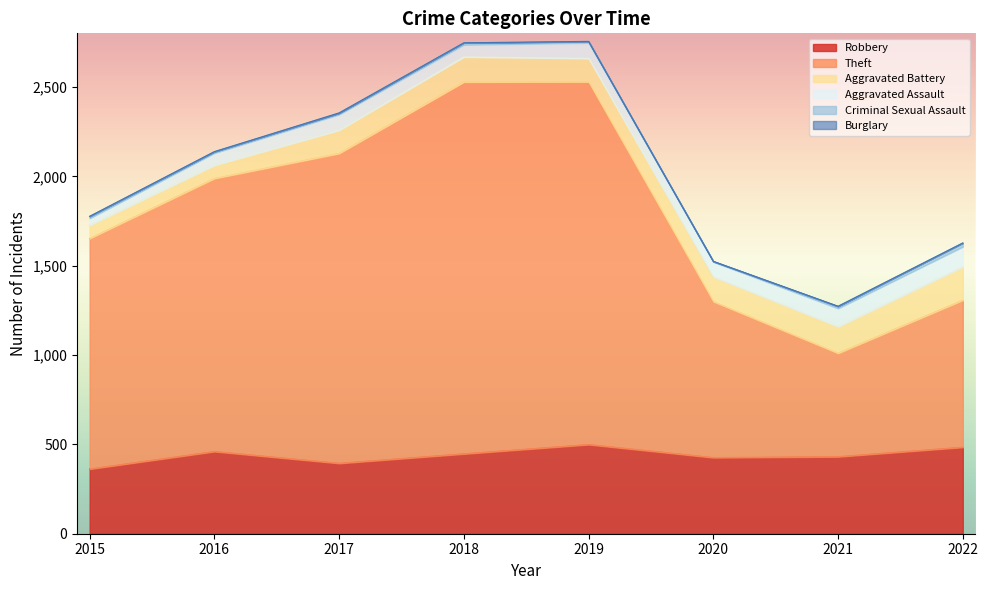

How many interior local valleys does the Aggravated Assault series have?

2